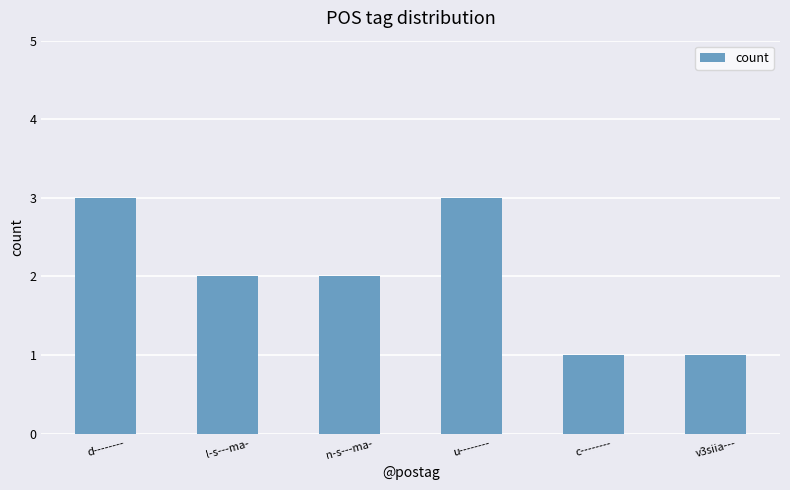

How many data points does each series have?

6